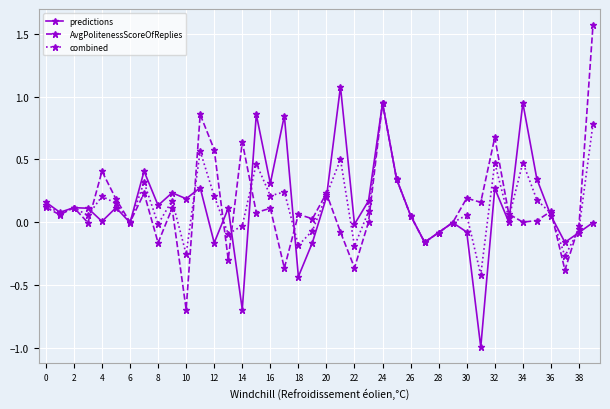

Which series has the largest range (max minus min)?

AvgPolitenessScoreOfReplies